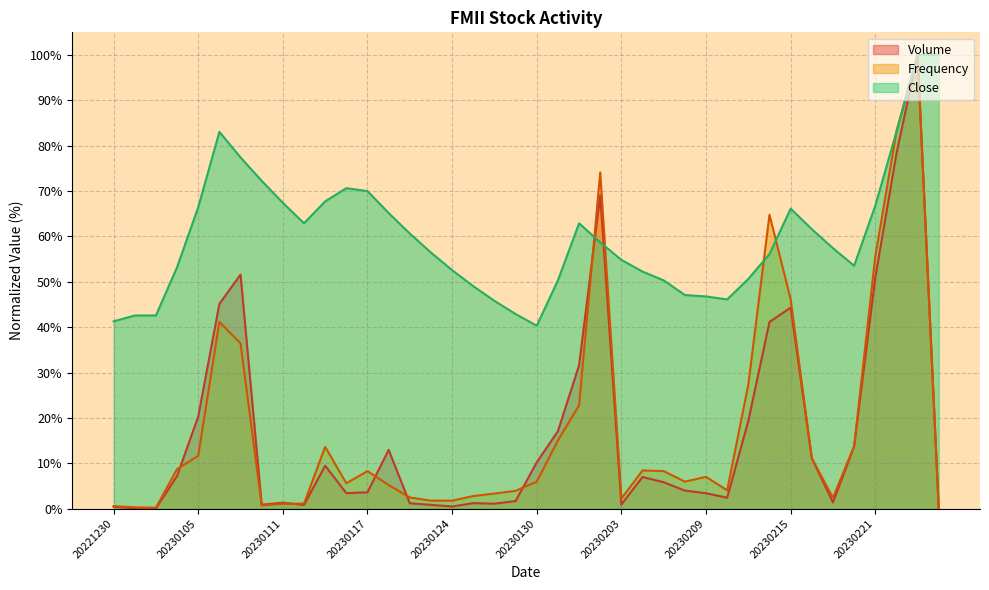

After their last crossing, which series has the higher values: Frequency or Volume?

Frequency